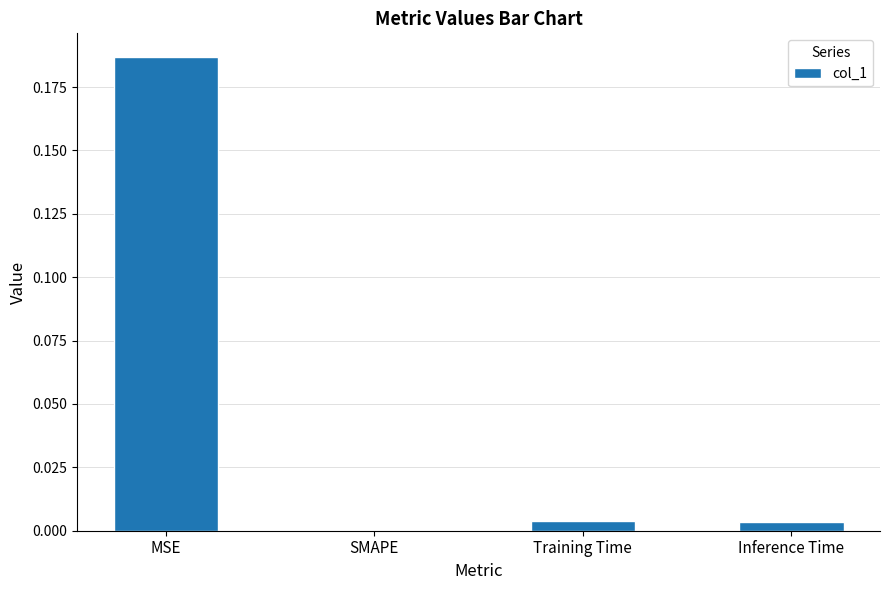

Which has a higher value, MSE or Inference Time?

MSE